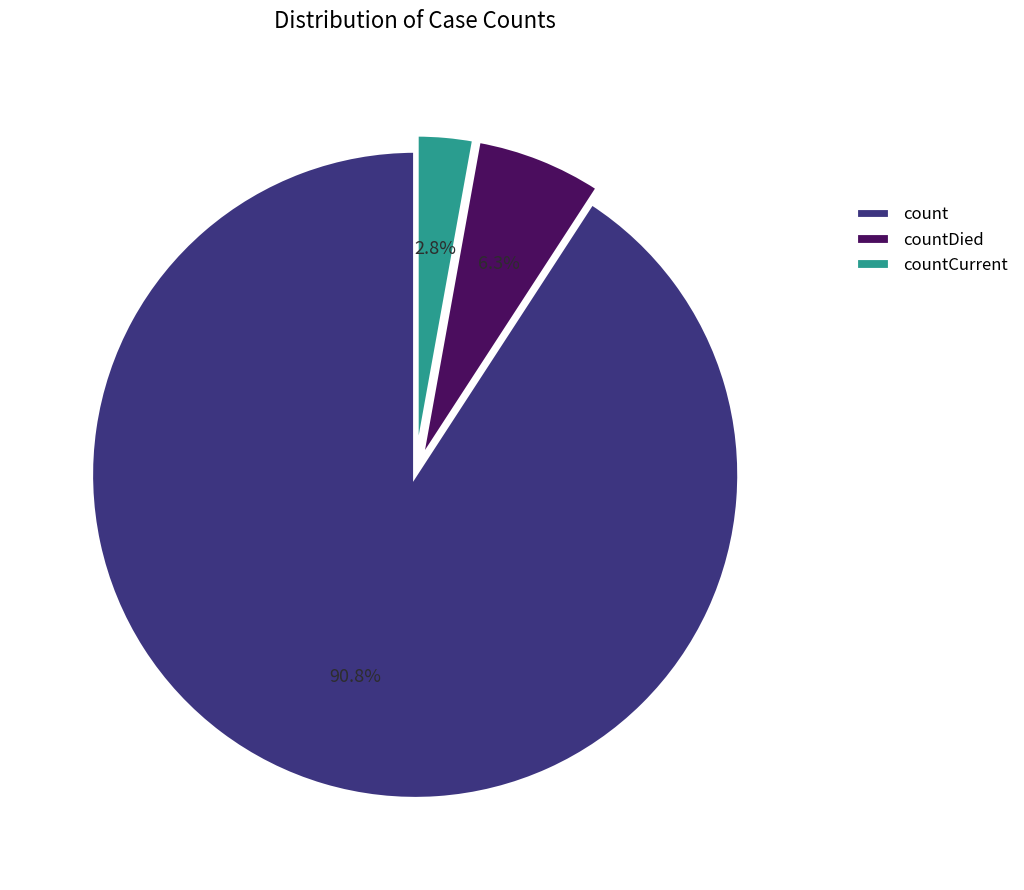

To the nearest percent, what is the combined percentage of countCurrent and countDied?

9%